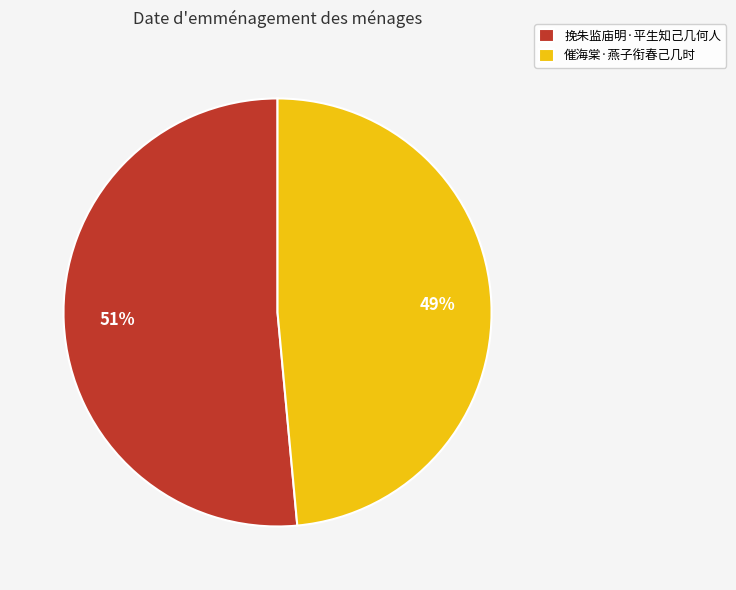

Rank the categories by value from highest to lowest.

挽朱监庙明·平生知己几何人, 催海棠·燕子衔春己几时